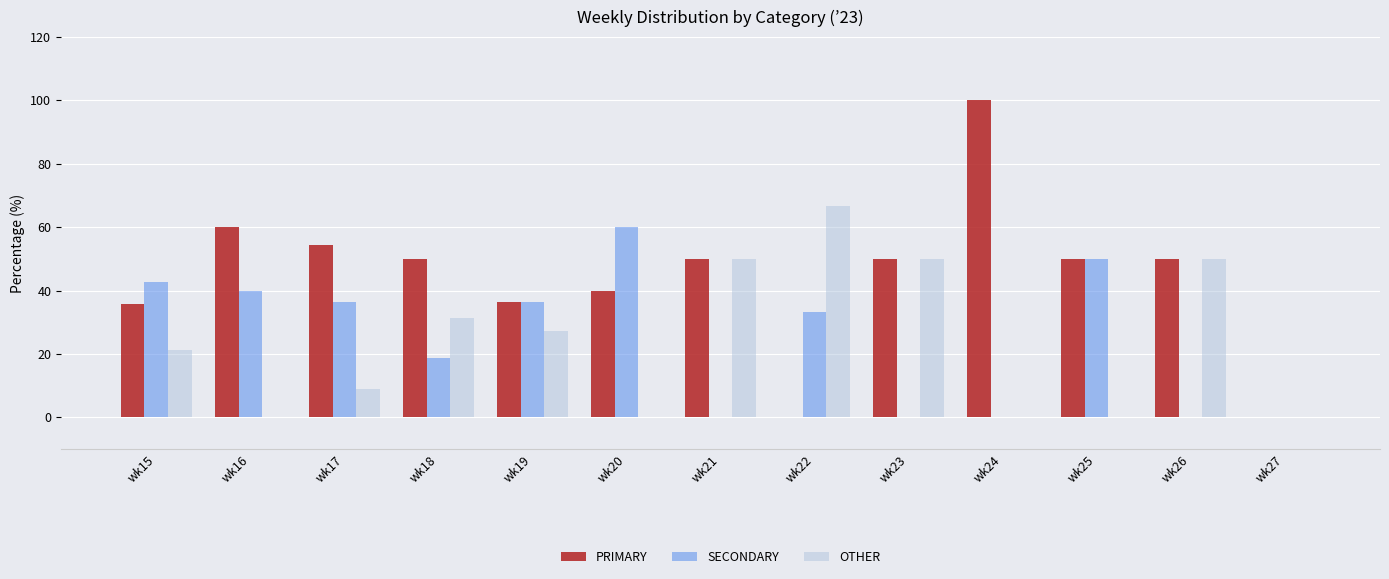

Where is SECONDARY nearest to the value 30?

wk22